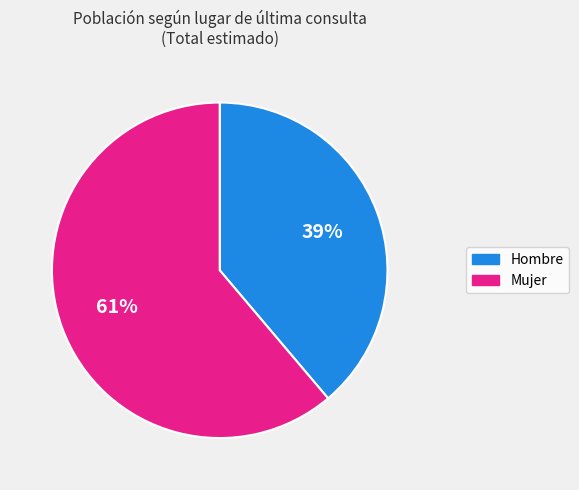

Which category has the smallest portion of the pie?

Hombre